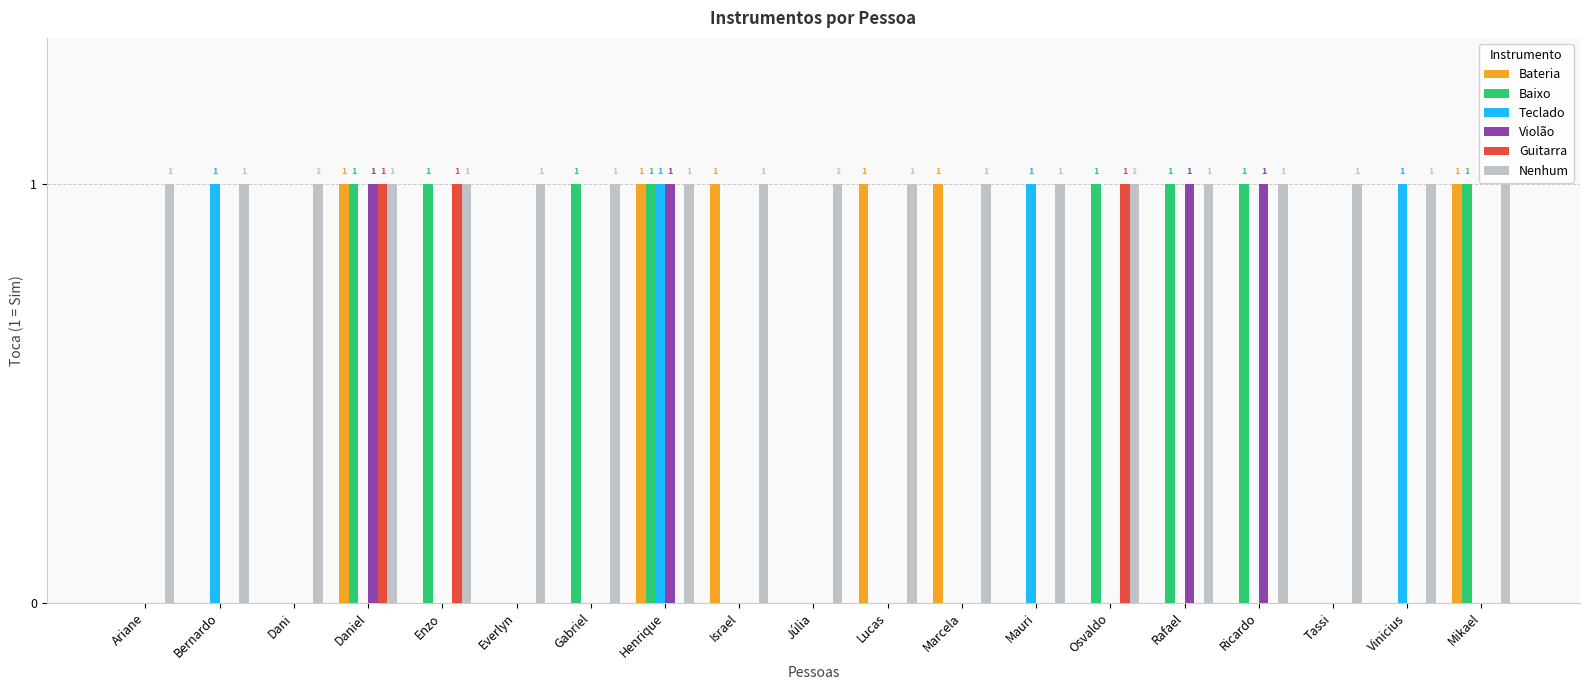

How many series are shown in this chart?

6